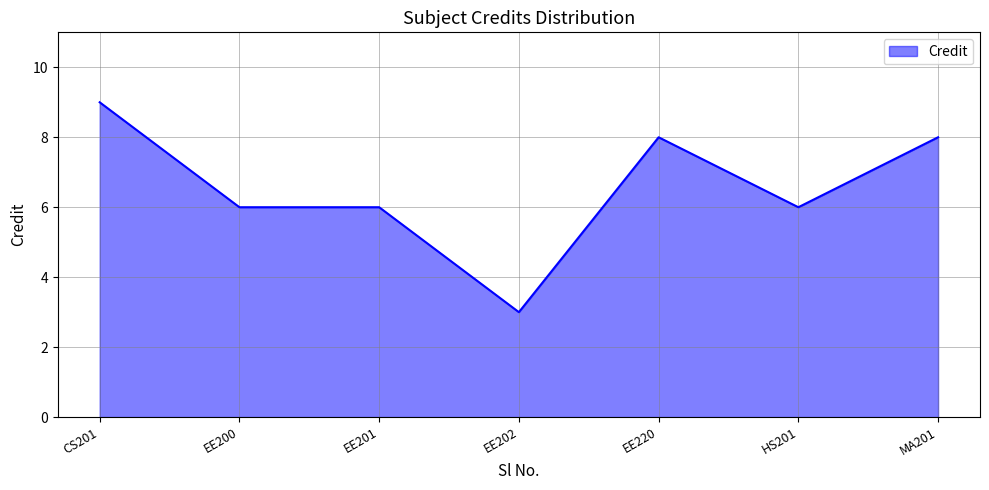

What is the change in value from HS201 to MA201?

+2